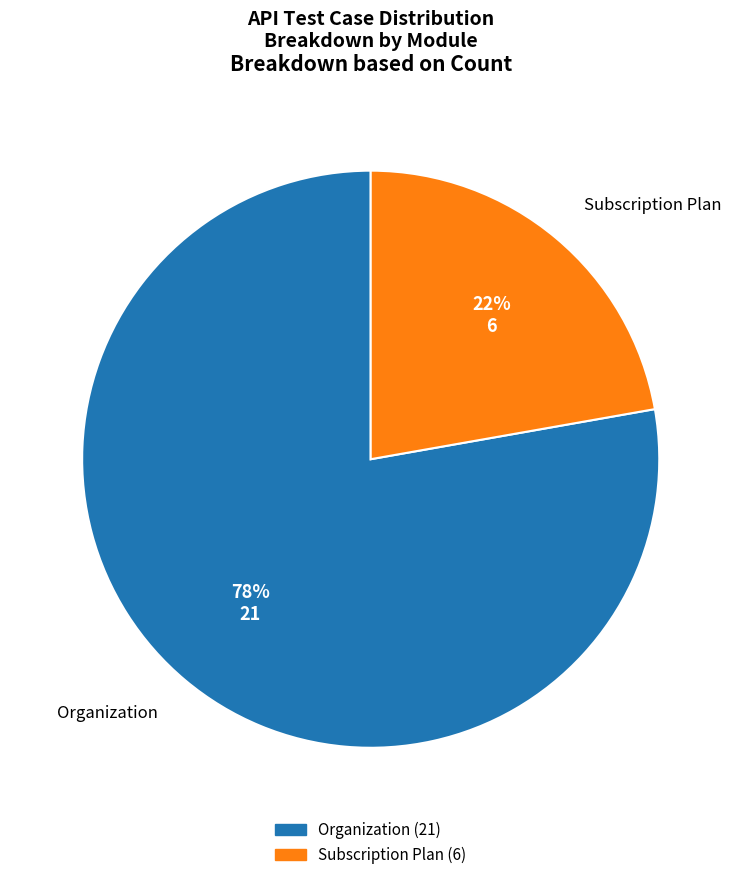

Is it true that Subscription Plan is 28% of the pie?

False